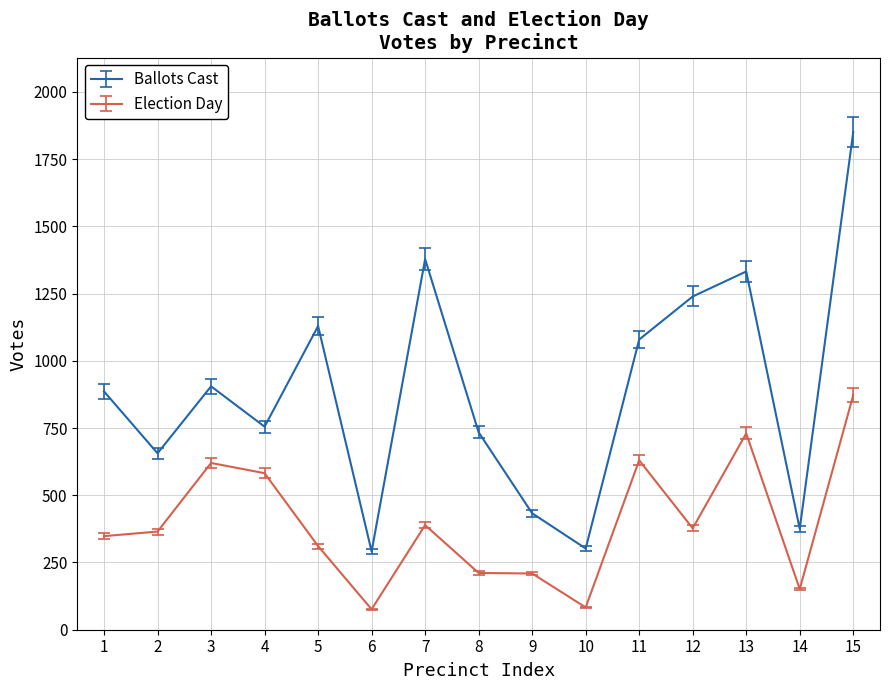

The value of Ballots Cast at 13 is 1332. True or false?

True